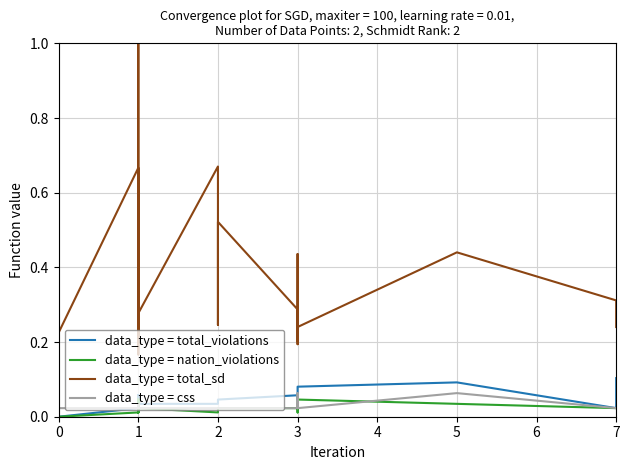

What is the average value of the data_type = total_sd series?

0.4